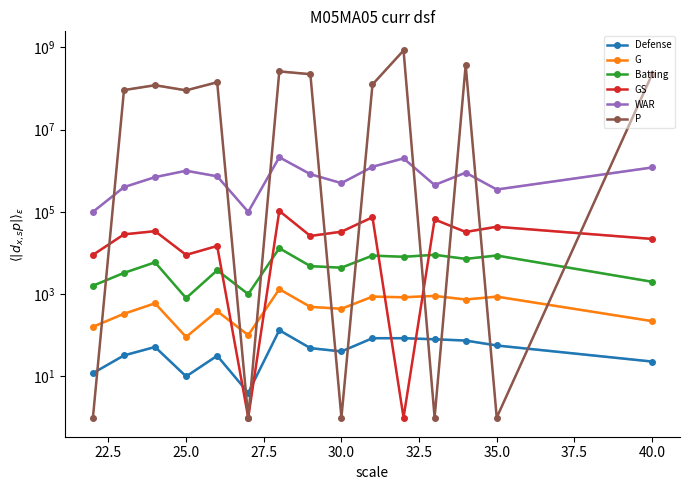

Which series has the widest spread of values?

P